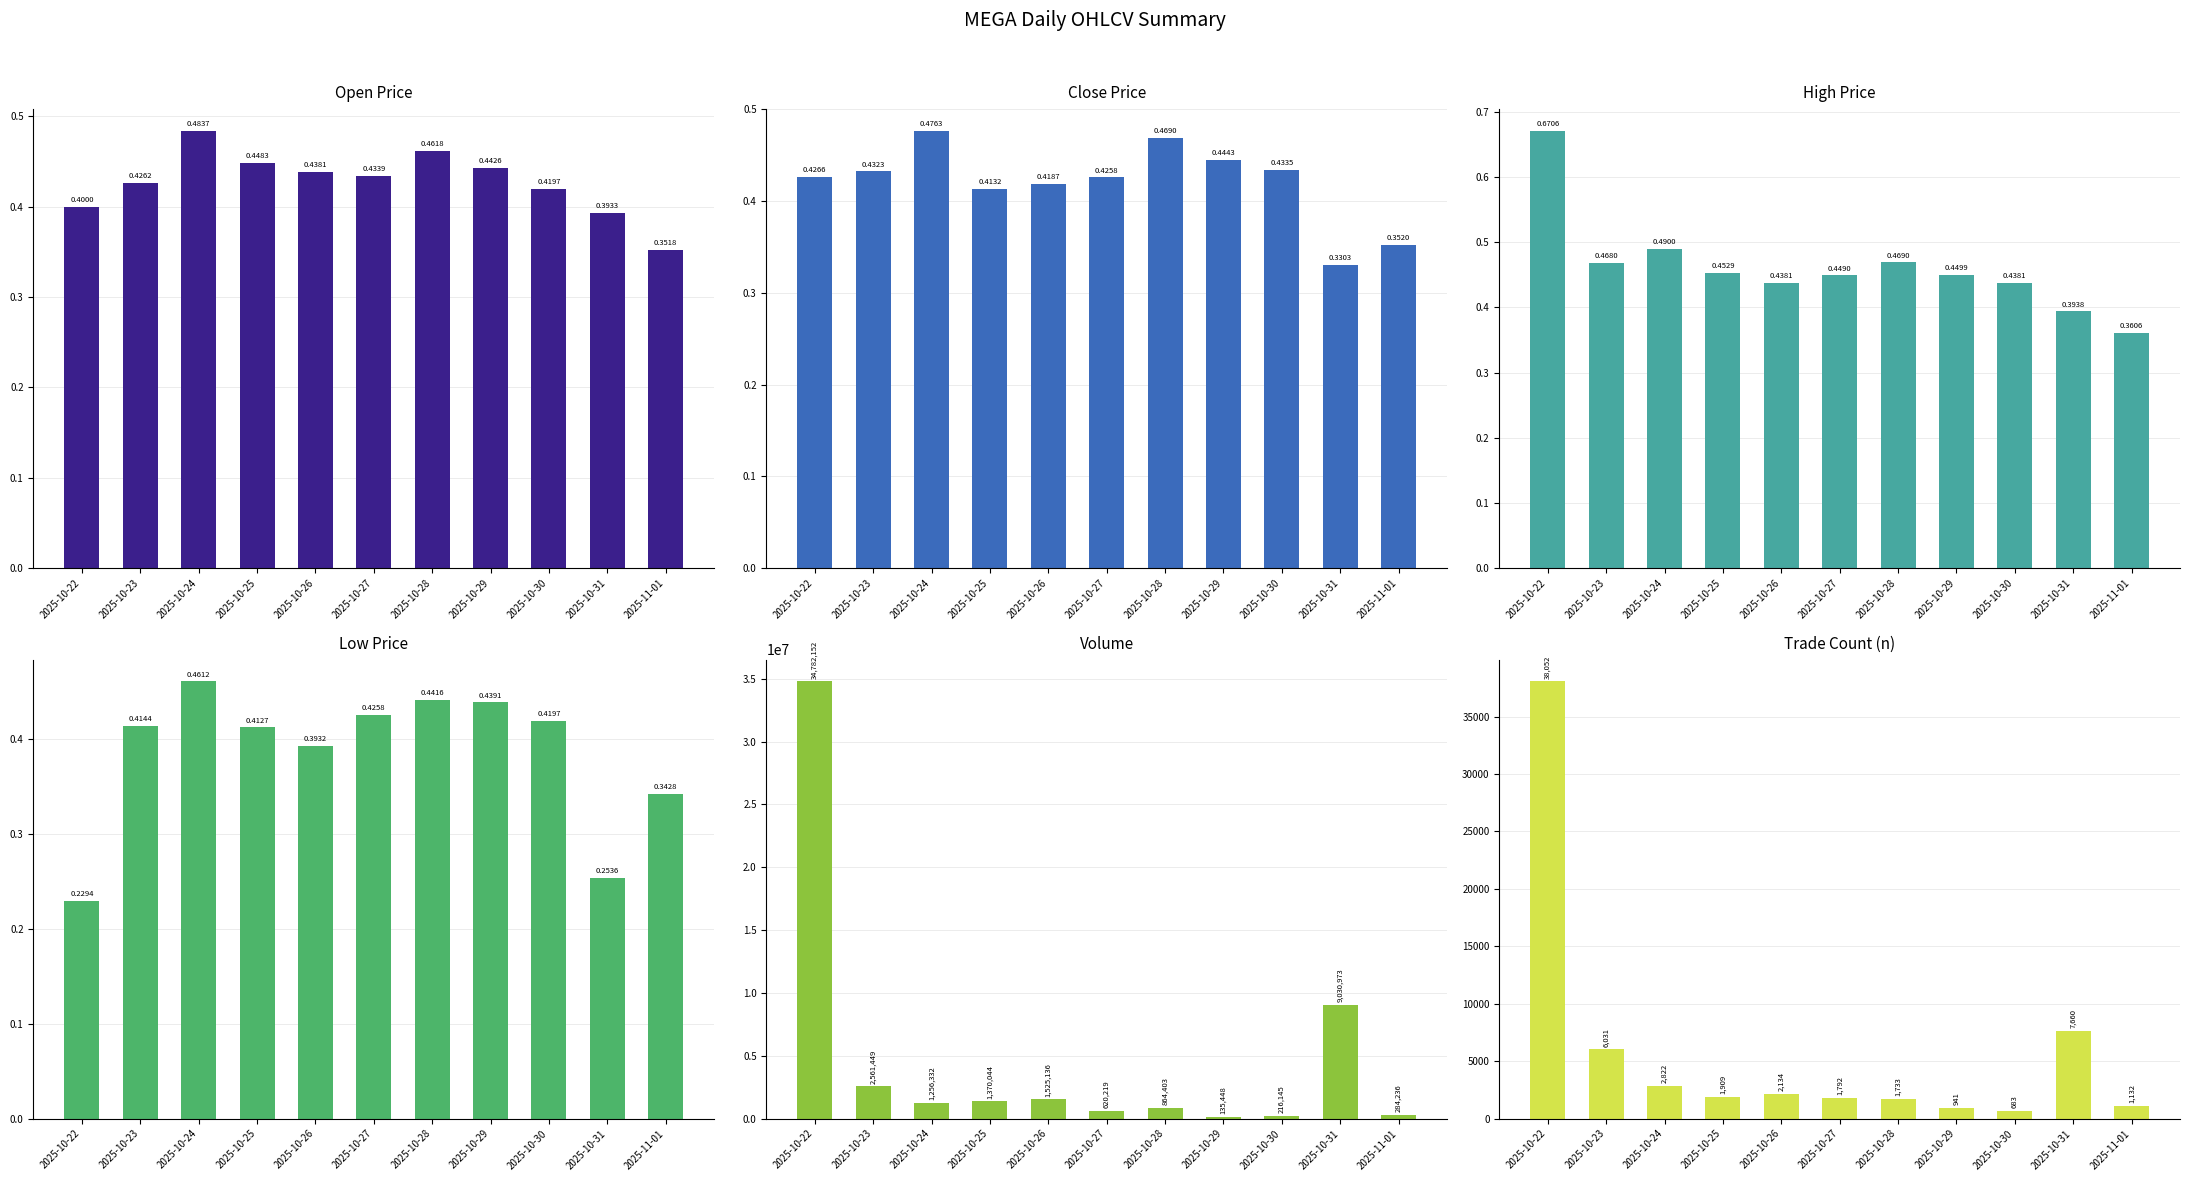

Does the chart contain stacked bars?

No